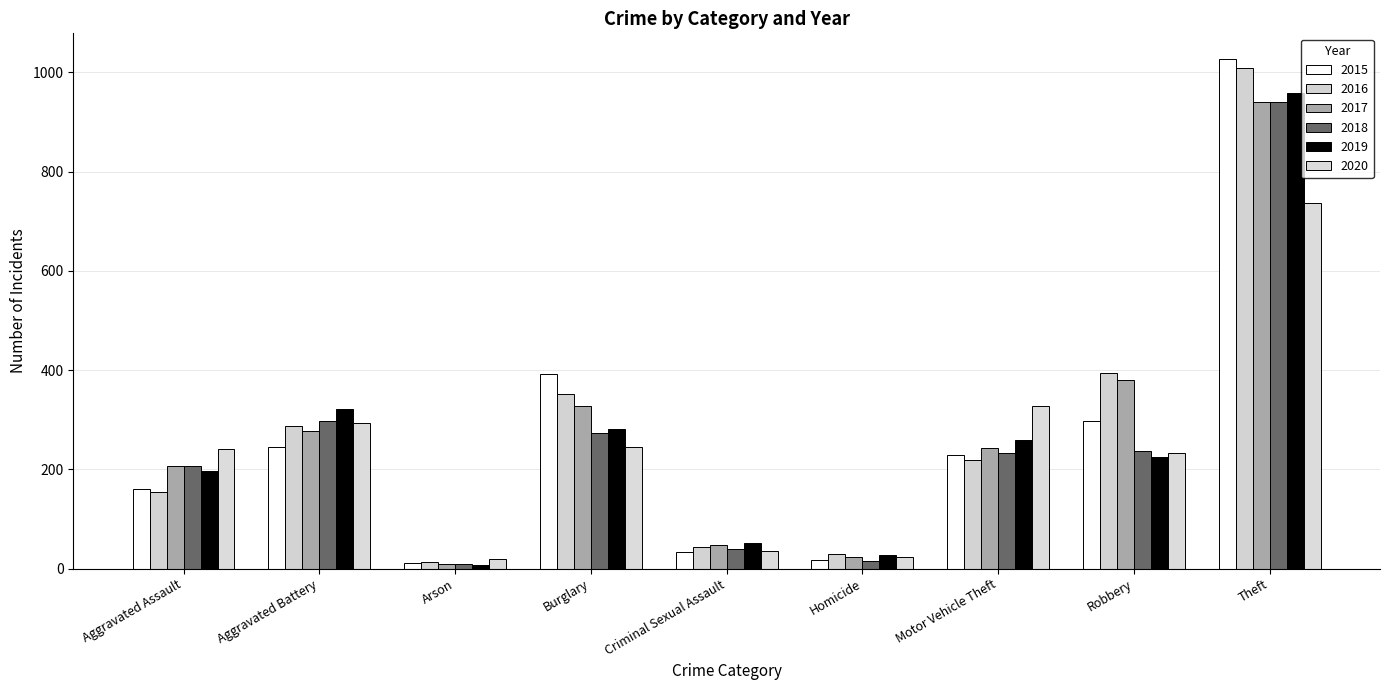

What is the sum of the 2015 values at Criminal Sexual Assault and Burglary?

427